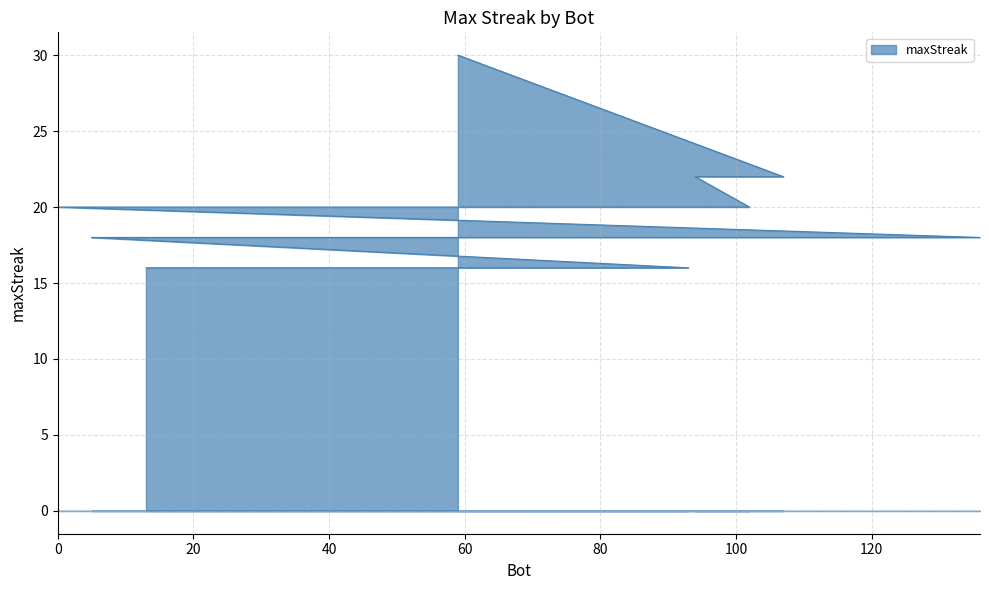

At which category does the chart reach its peak across all series?

59